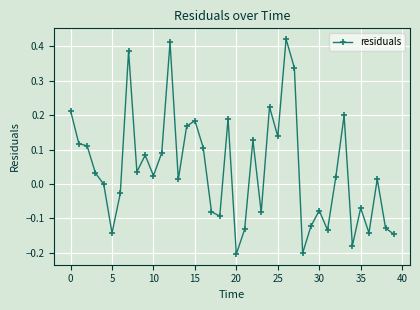

What is the sum of all values?

1.7